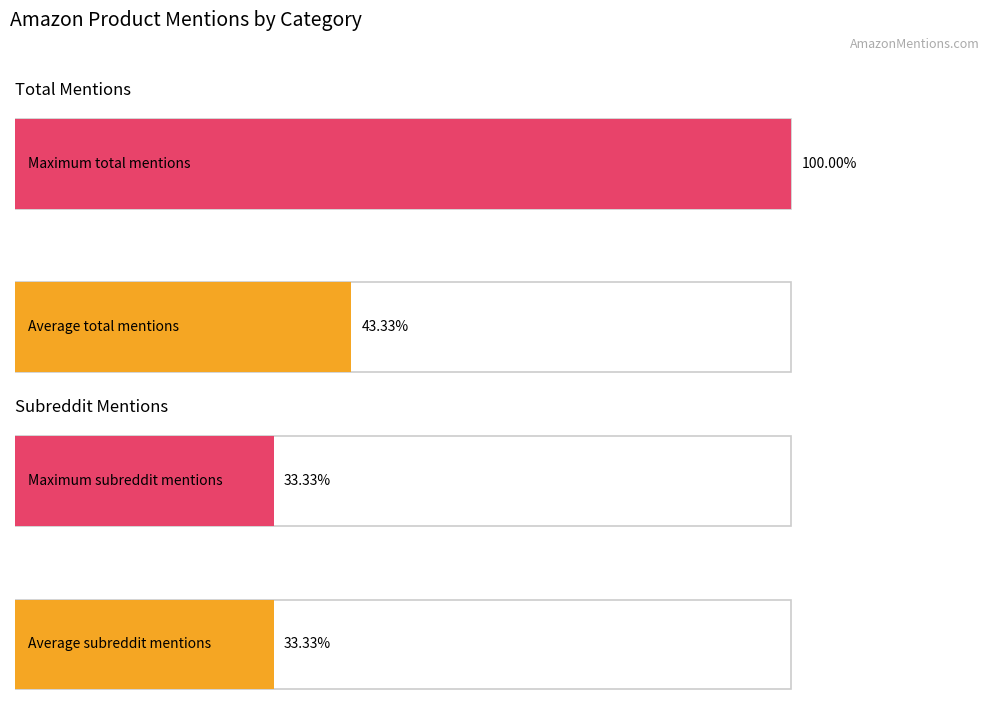

Is it true that subreddit_mentions equals 0 at Gunshot Wounds?

False